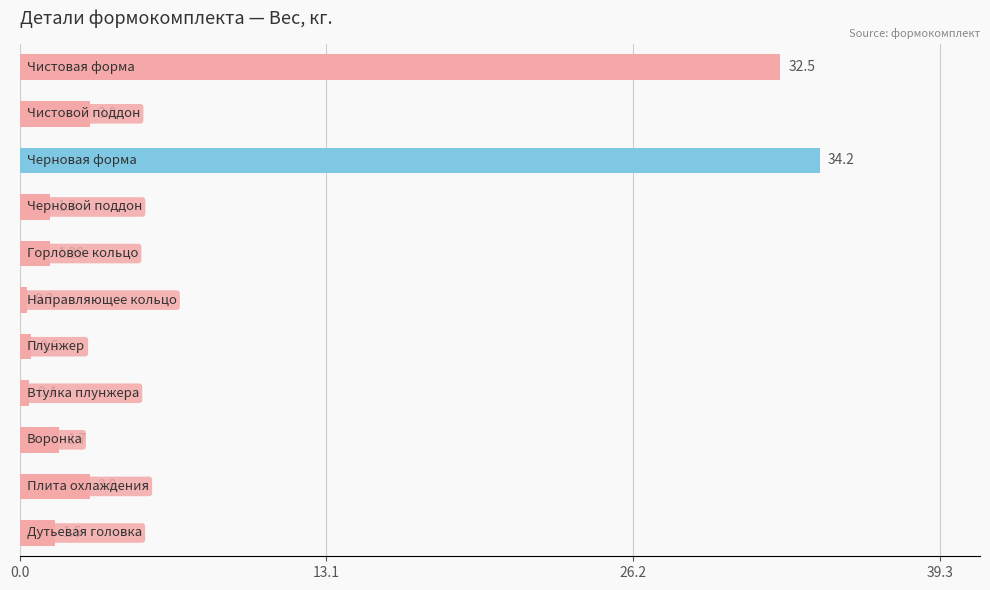

What is the difference between the second highest and second lowest values?

32.1